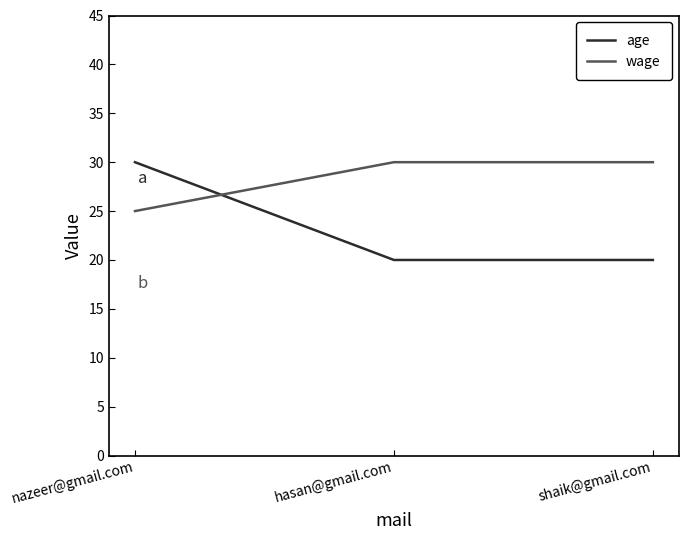

At how many categories does at least one series exceed 24?

3